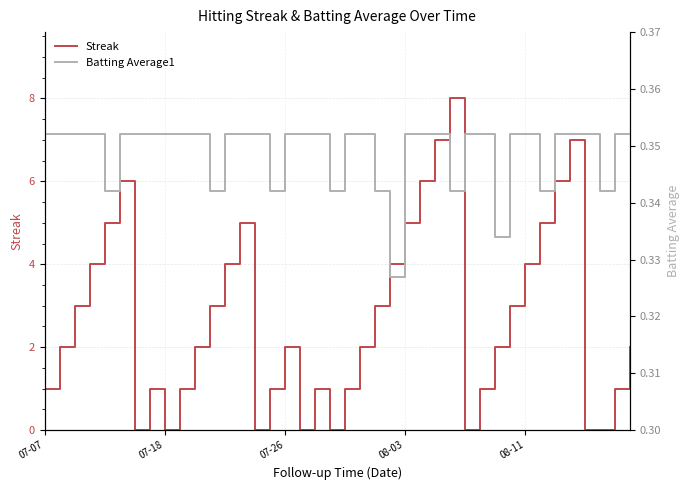

What is the maximum value for Streak?

8